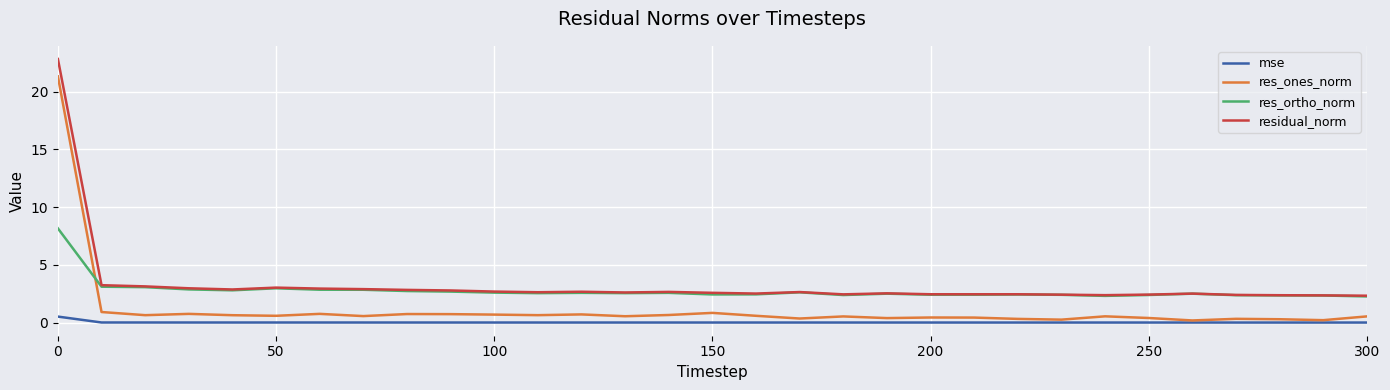

How many times do res_ones_norm and res_ortho_norm cross each other?

1